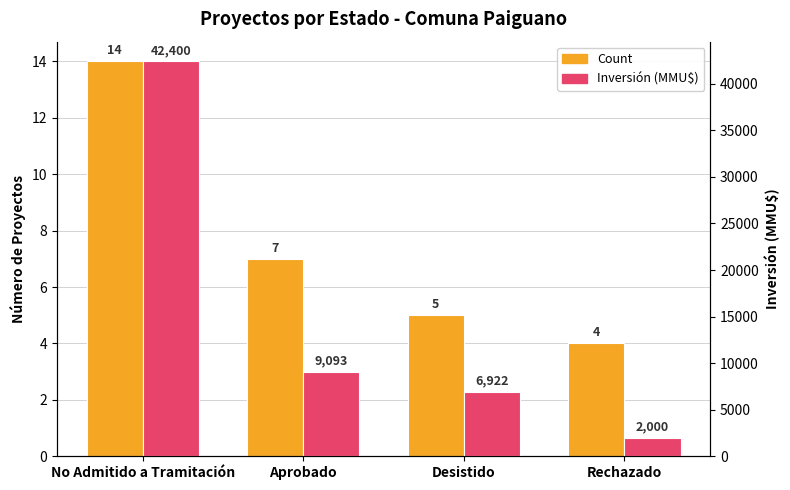

What is the maximum value shown in the chart?

42400